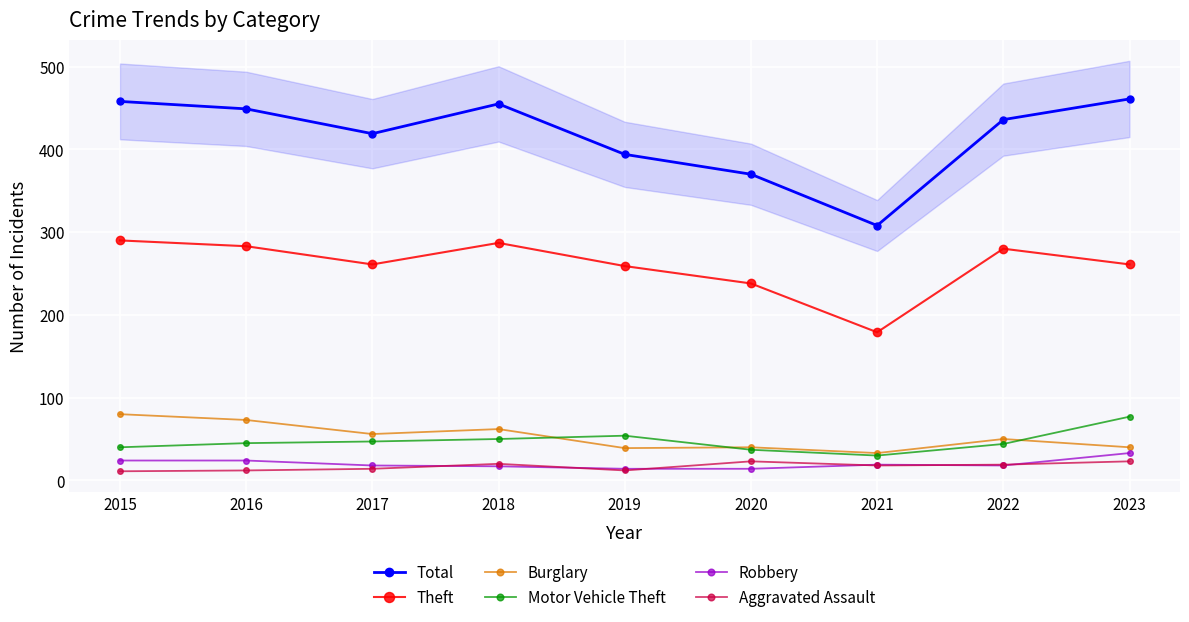

How many values in the Theft series exceed 261?

4